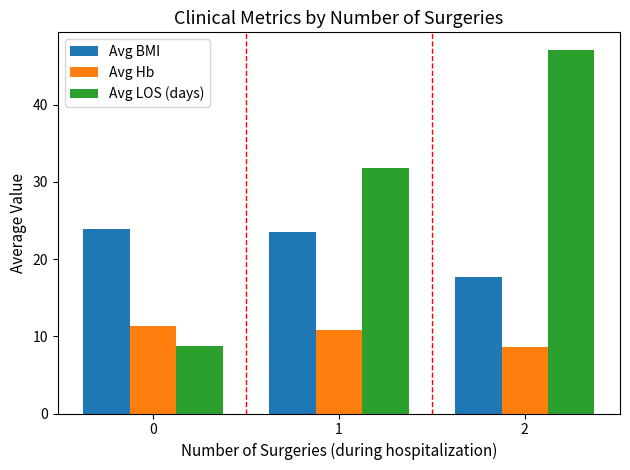

At how many categories does at least one series exceed 20?

3